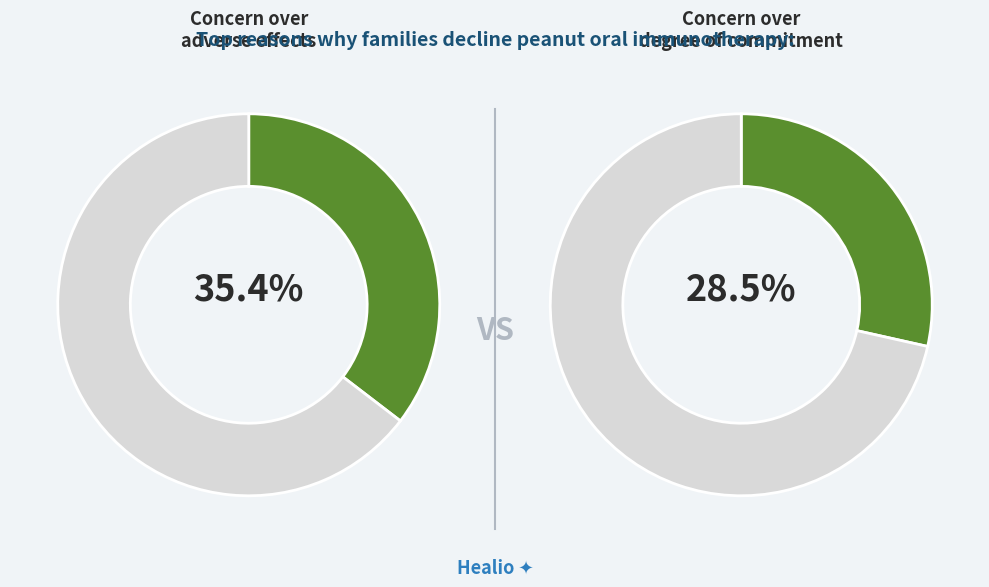

Is it true that 2 is 1% of the pie?

False